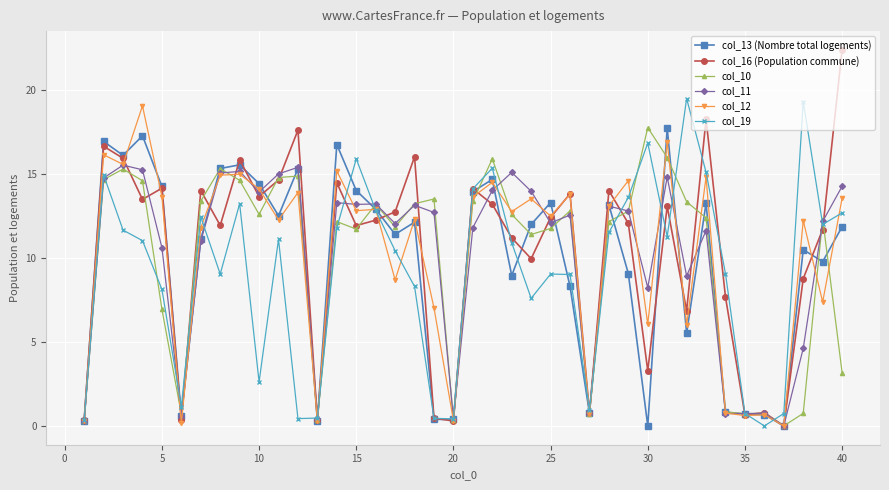

What is the maximum value for col_13 (Nombre total logements)?

17.7